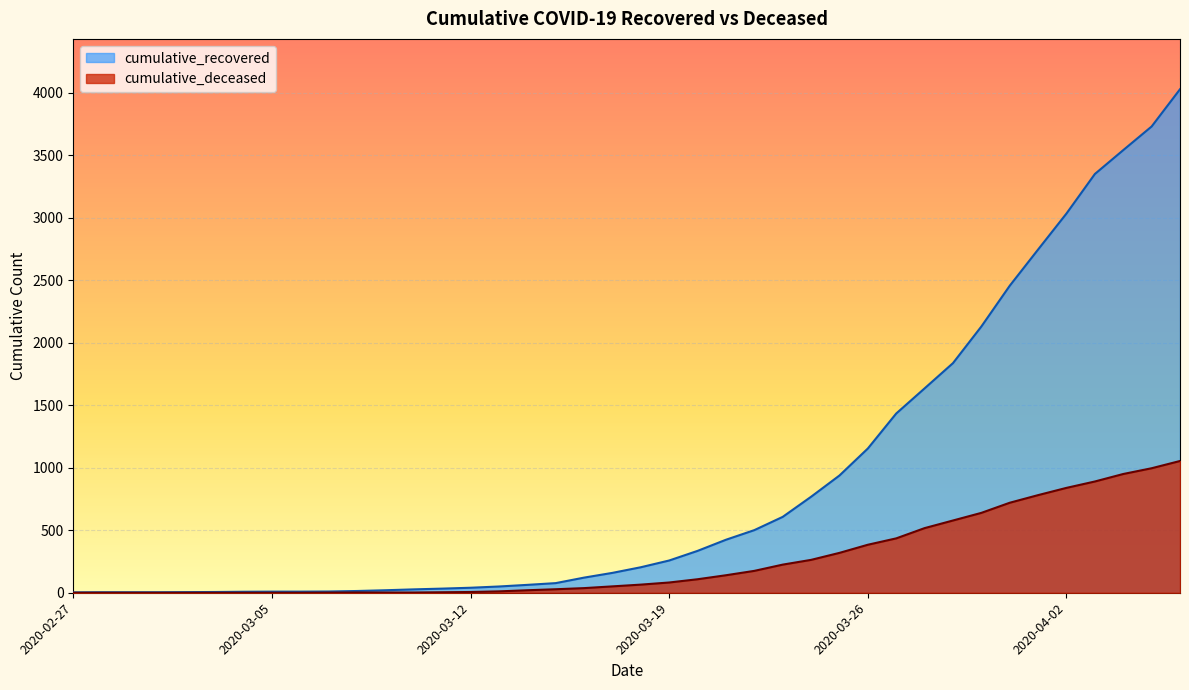

Reading left to right, what are all the values shown in this chart?

cumulative_recovered: 2020-02-27=3	2020-02-28=4	2020-02-29=4	2020-03-01=4	2020-03-02=5	2020-03-03=6	2020-03-04=8	2020-03-05=9	2020-03-06=9	2020-03-07=10	2020-03-08=14	2020-03-09=20	2020-03-10=27	2020-03-11=33	2020-03-12=40	2020-03-13=50	2020-03-14=63	2020-03-15=77	2020-03-16=121	2020-03-17=159	2020-03-18=204	2020-03-19=258	2020-03-20=335	2020-03-21=424	2020-03-22=501	2020-03-23=607	2020-03-24=768	2020-03-25=938	2020-03-26=1154	2020-03-27=1434	2020-03-28=1635	2020-03-29=1837	2020-03-30=2130	2020-03-31=2456	2020-04-01=2746	2020-04-02=3034	2020-04-03=3350	2020-04-04=3541	2020-04-05=3730	2020-04-06=4028
cumulative_deceased: 2020-02-27=0	2020-02-28=0	2020-02-29=0	2020-03-01=0	2020-03-02=0	2020-03-03=0	2020-03-04=0	2020-03-05=0	2020-03-06=0	2020-03-07=1	2020-03-08=2	2020-03-09=2	2020-03-10=2	2020-03-11=4	2020-03-12=6	2020-03-13=11	2020-03-14=20	2020-03-15=28	2020-03-16=37	2020-03-17=51	2020-03-18=65	2020-03-19=82	2020-03-20=108	2020-03-21=140	2020-03-22=175	2020-03-23=225	2020-03-24=263	2020-03-25=319	2020-03-26=384	2020-03-27=435	2020-03-28=517	2020-03-29=578	2020-03-30=639	2020-03-31=720	2020-04-01=781	2020-04-02=839	2020-04-03=890	2020-04-04=950	2020-04-05=996	2020-04-06=1054